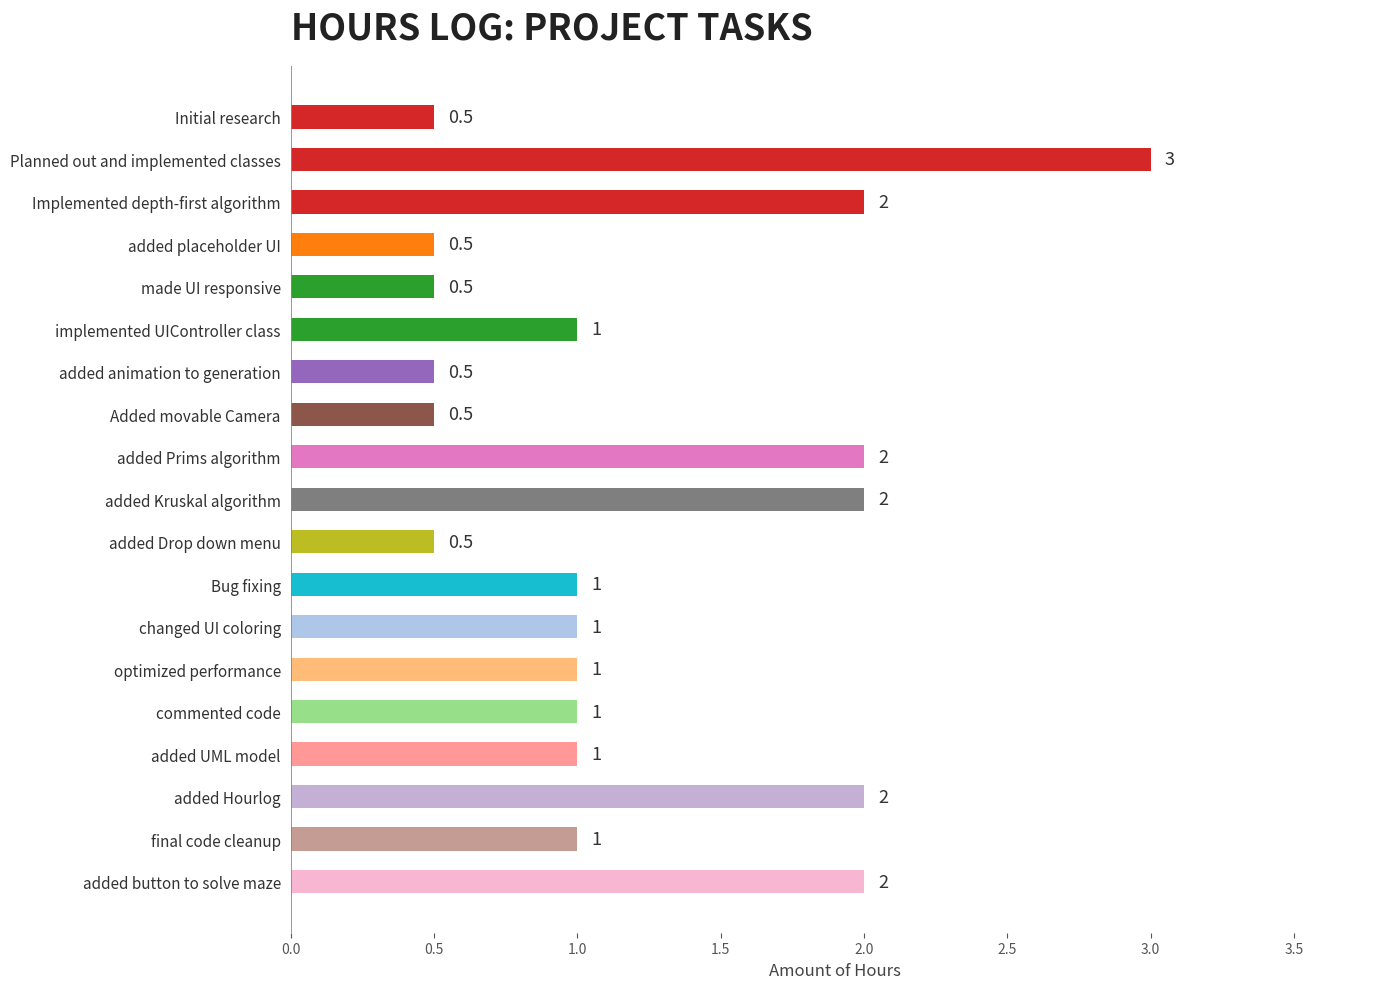

What is the value of the 8th bar from the top?

0.5